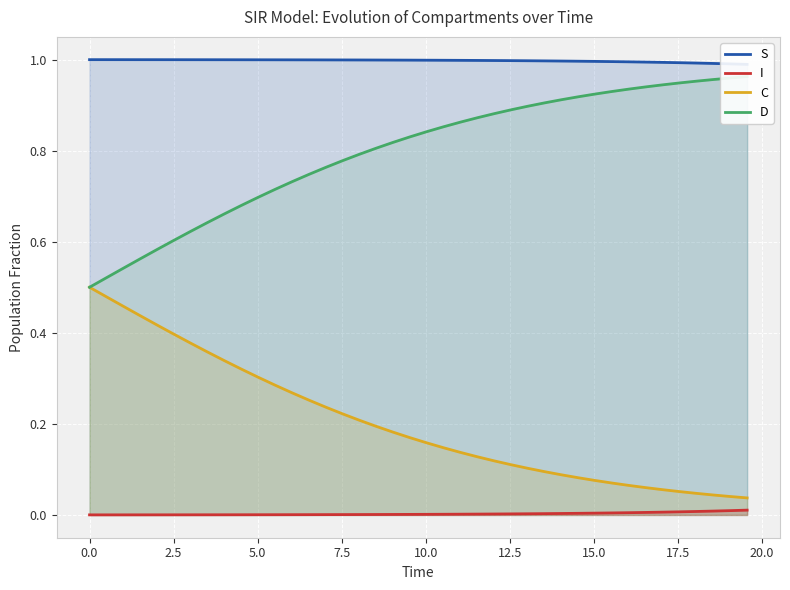

How many lines are shown in the chart?

4